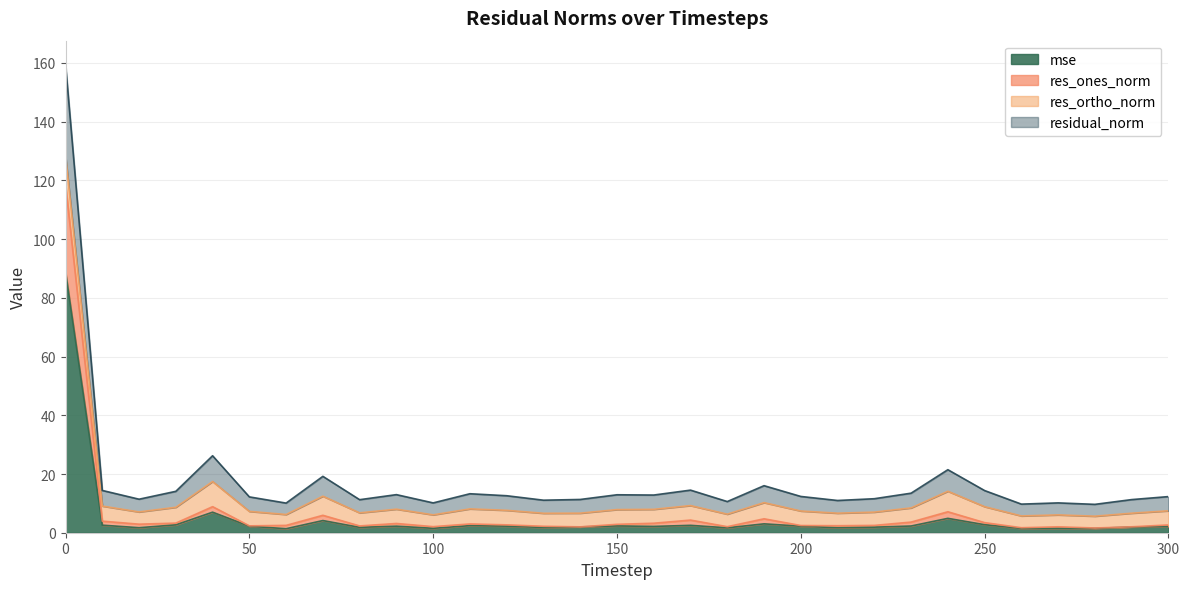

Between 140 and 80, which is larger?

140